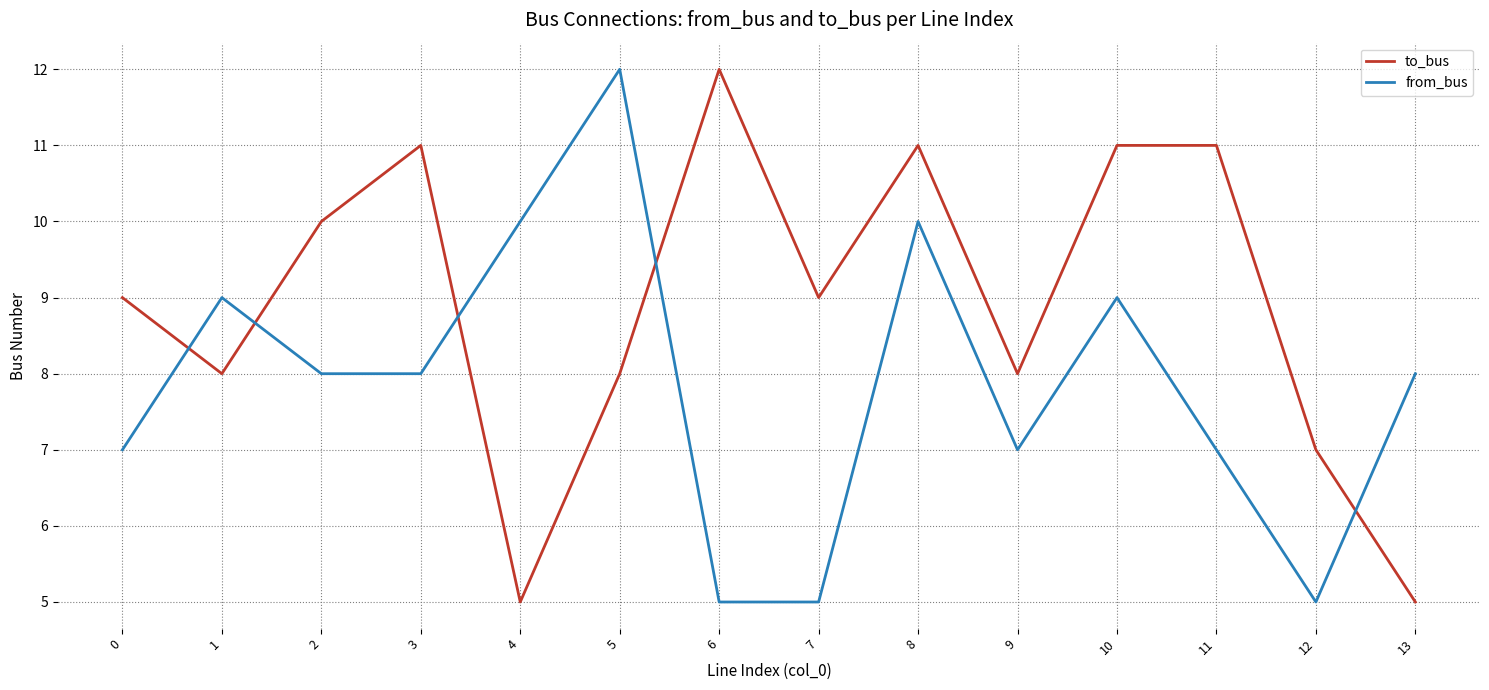

Rank the series by their average value, from highest to lowest.

to_bus, from_bus